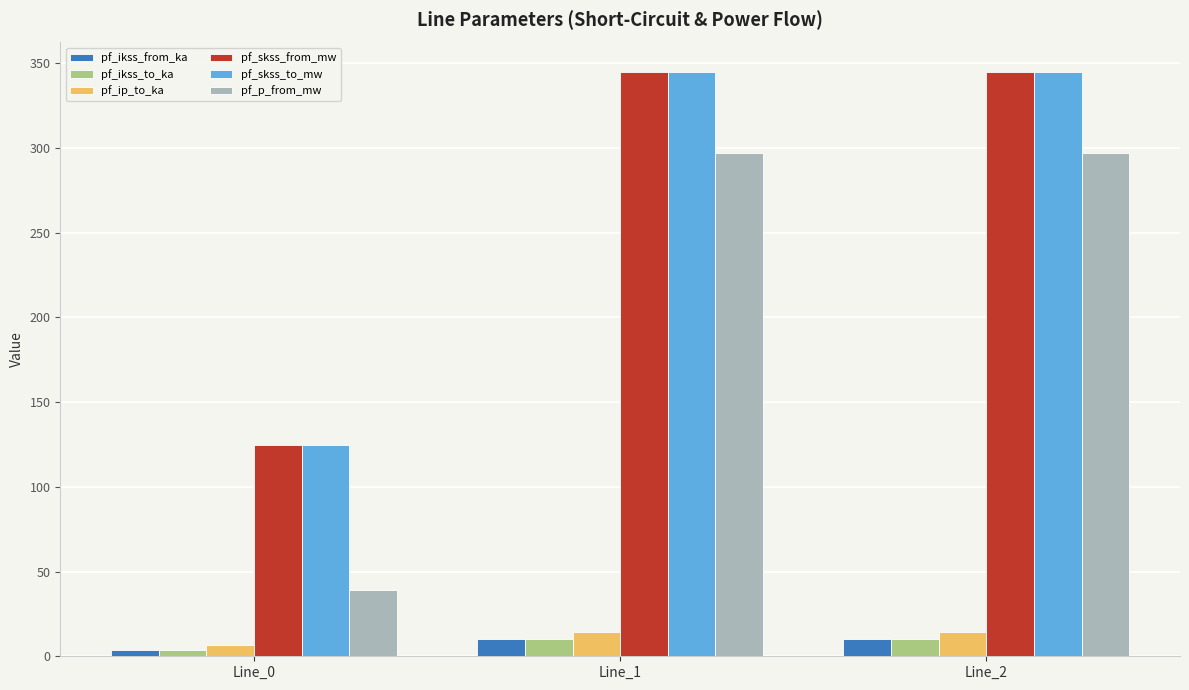

Read the pf_skss_from_mw value at Line_0.

124.8